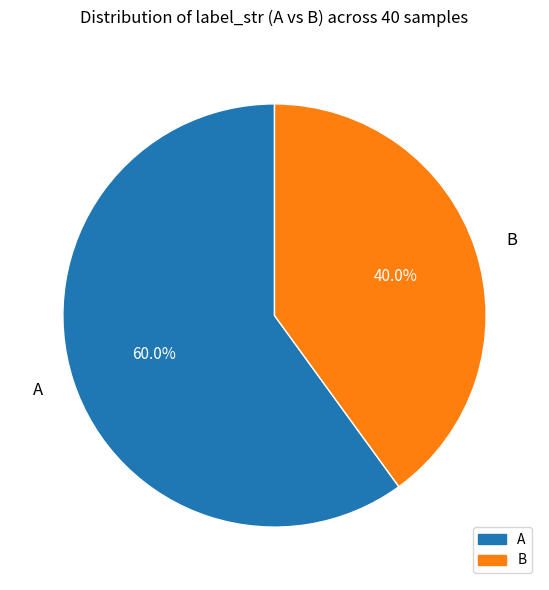

Does A represent more than half of the total?

Yes